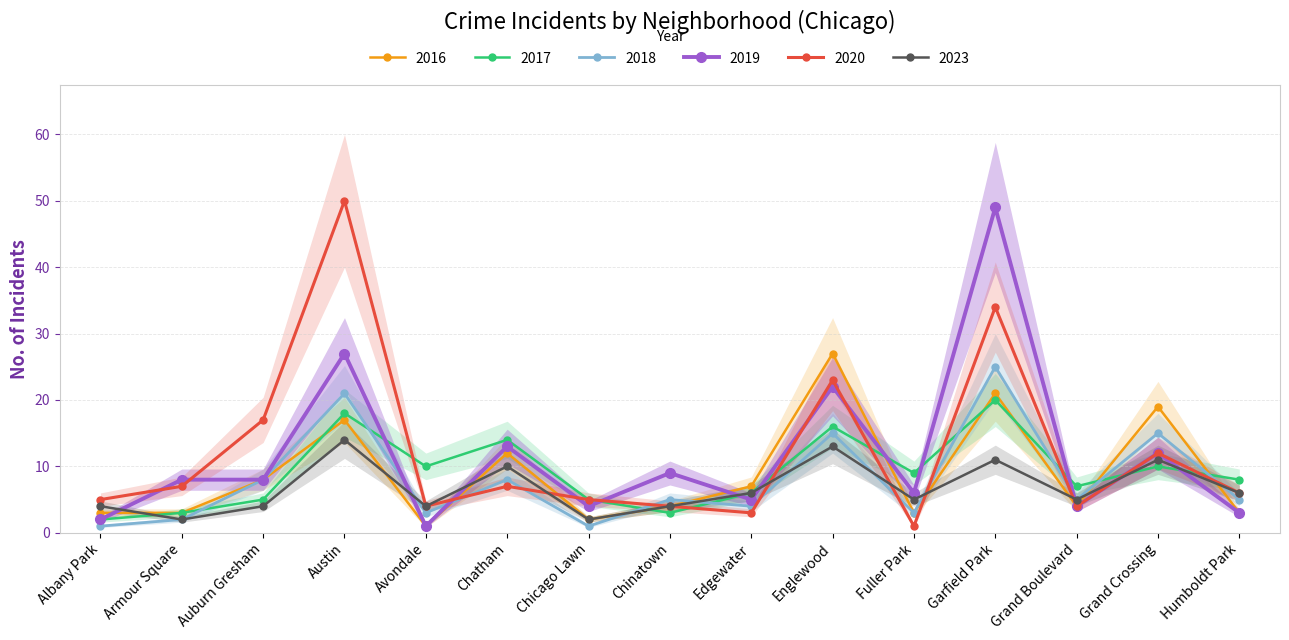

What is the sum of the 2016 values at Chatham and Grand Crossing?

31